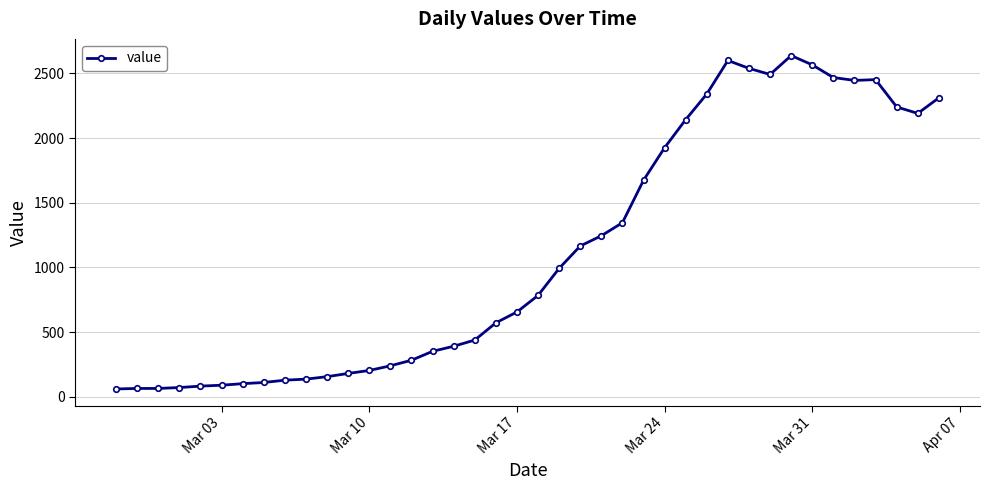

What is the smallest value displayed?

61